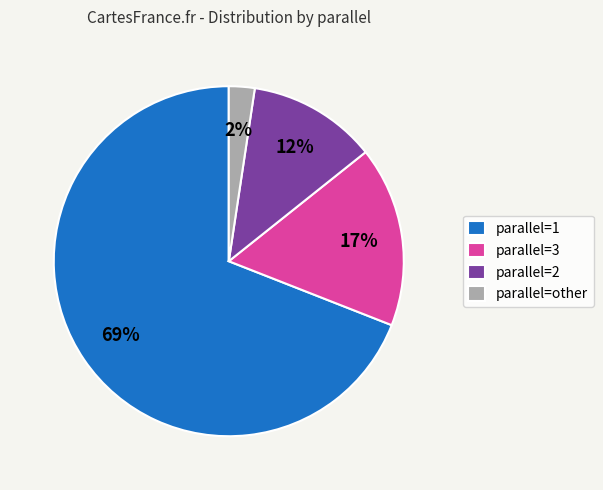

Does parallel=2 account for over 50% of the chart?

No